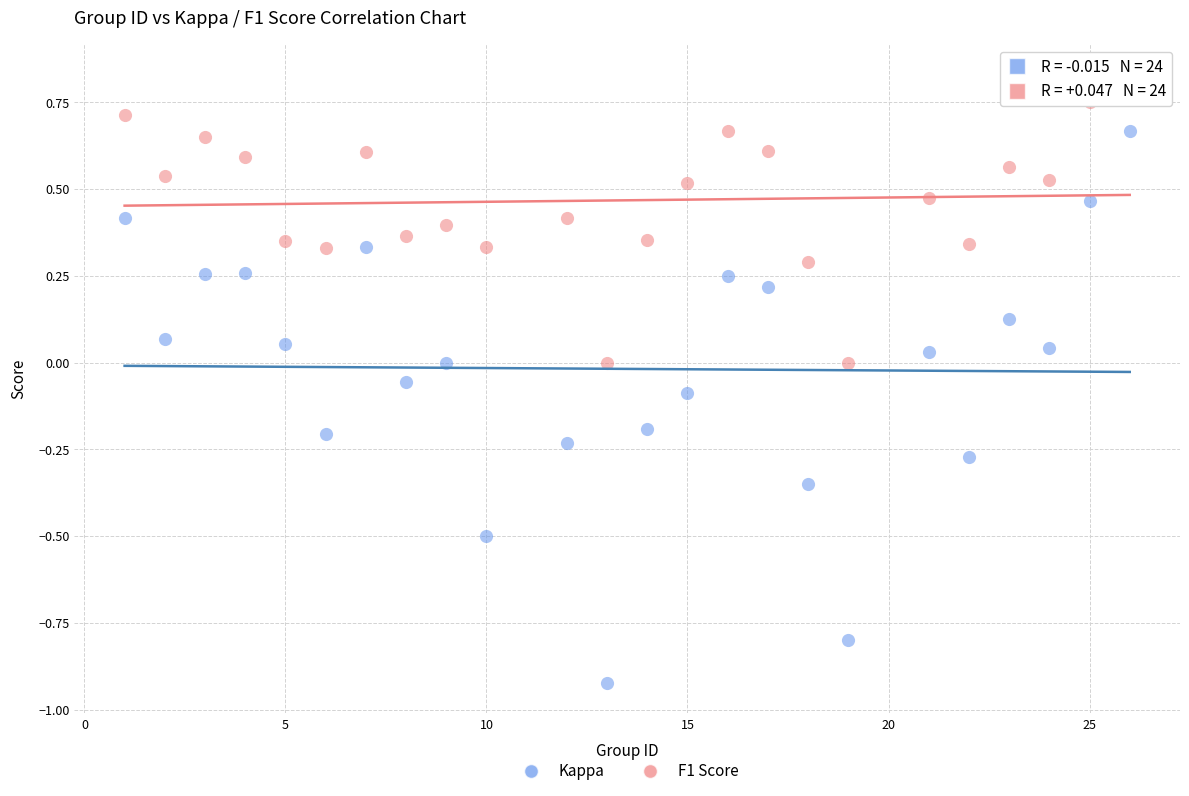

Across all data points, what is the range of Y values (max minus min)?

1.8